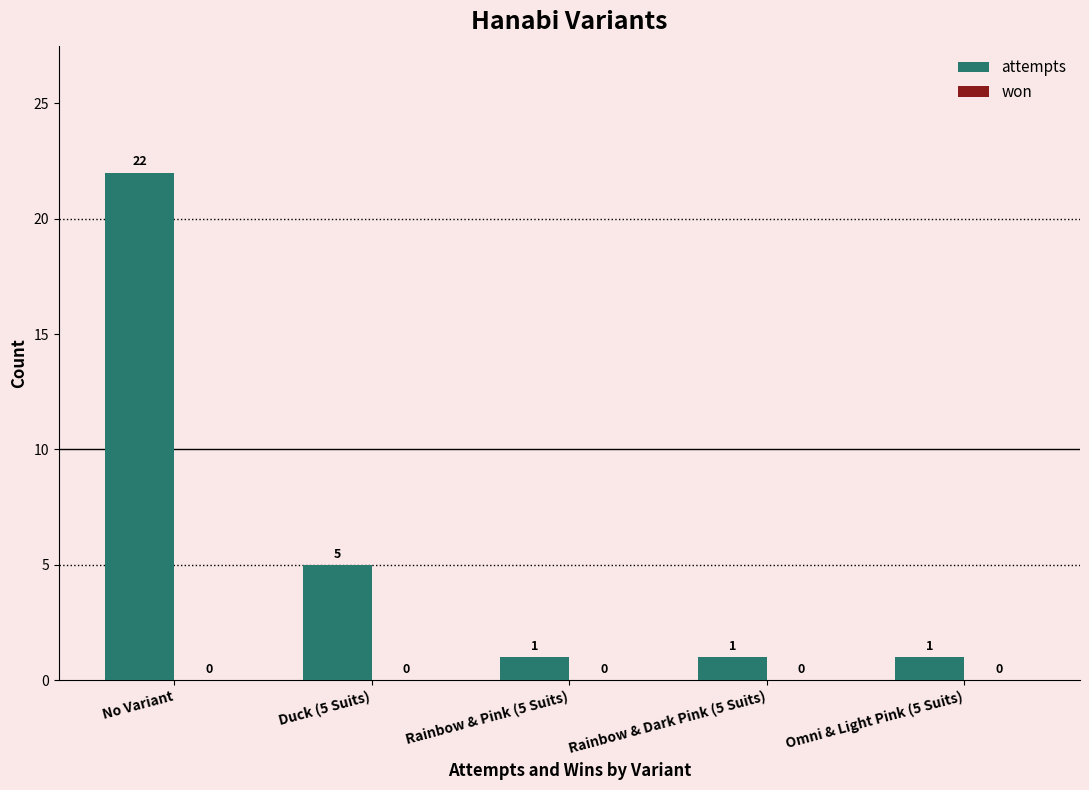

Read the value at No Variant, to the nearest 5.

20